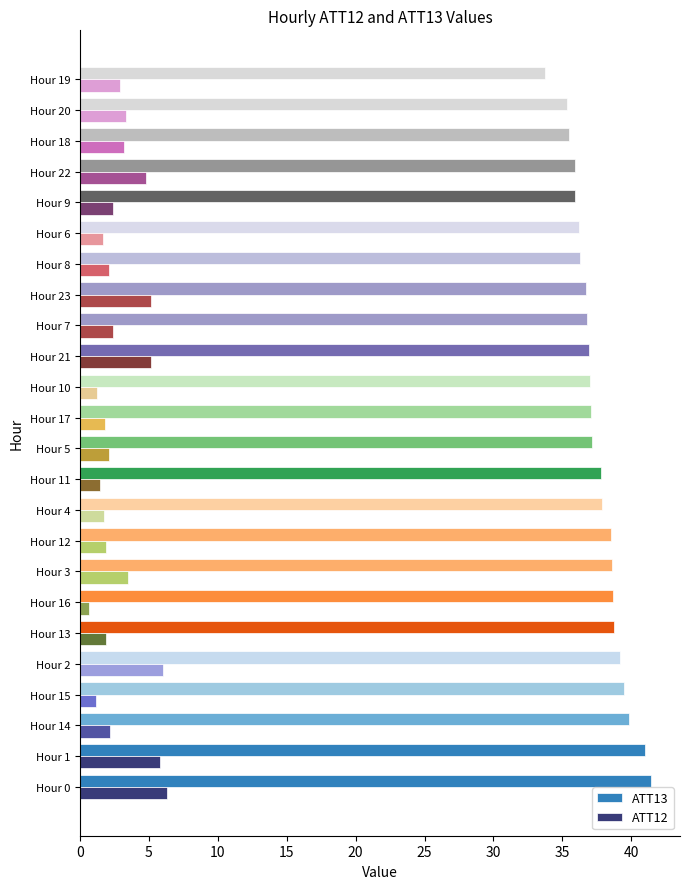

True or false: ATT12 has a value of 0.6 at Hour 16.

True